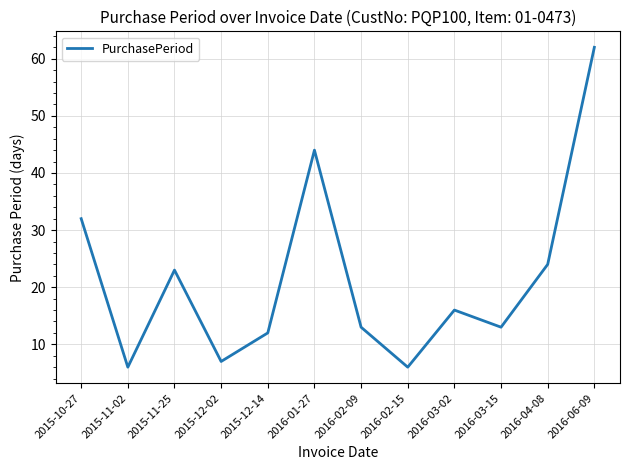

Where is the data nearest to the value 34?

2015-10-27